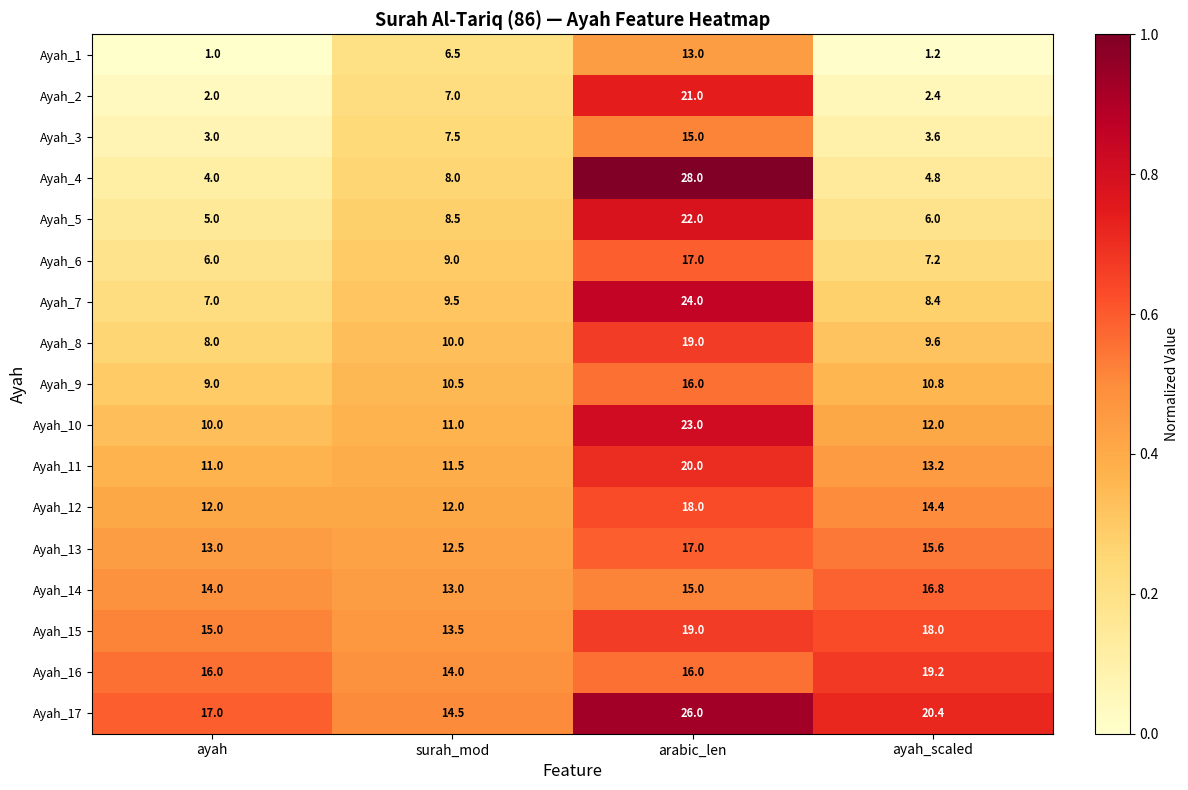

The value of Ayah_8 at arabic_len is 27.2. True or false?

False